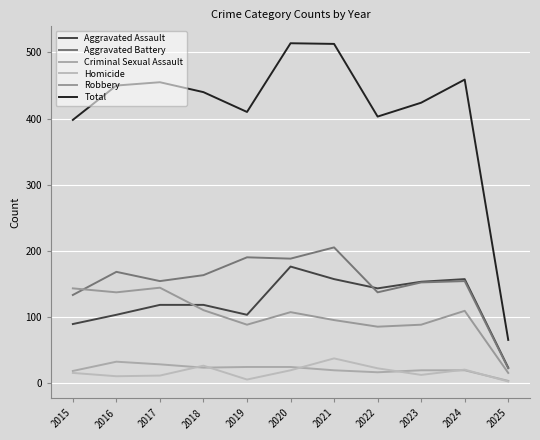

Does the chart display data point markers on the line(s)?

No